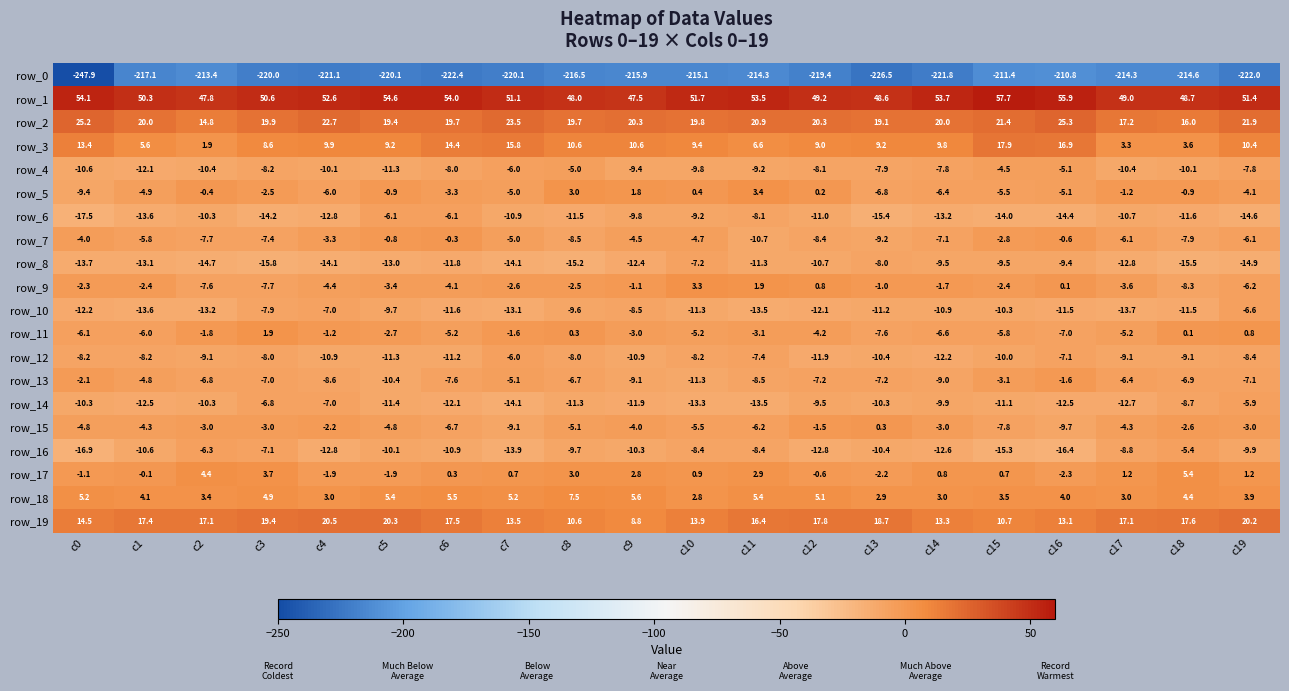

At which label does row_13 reach its minimum?

c10